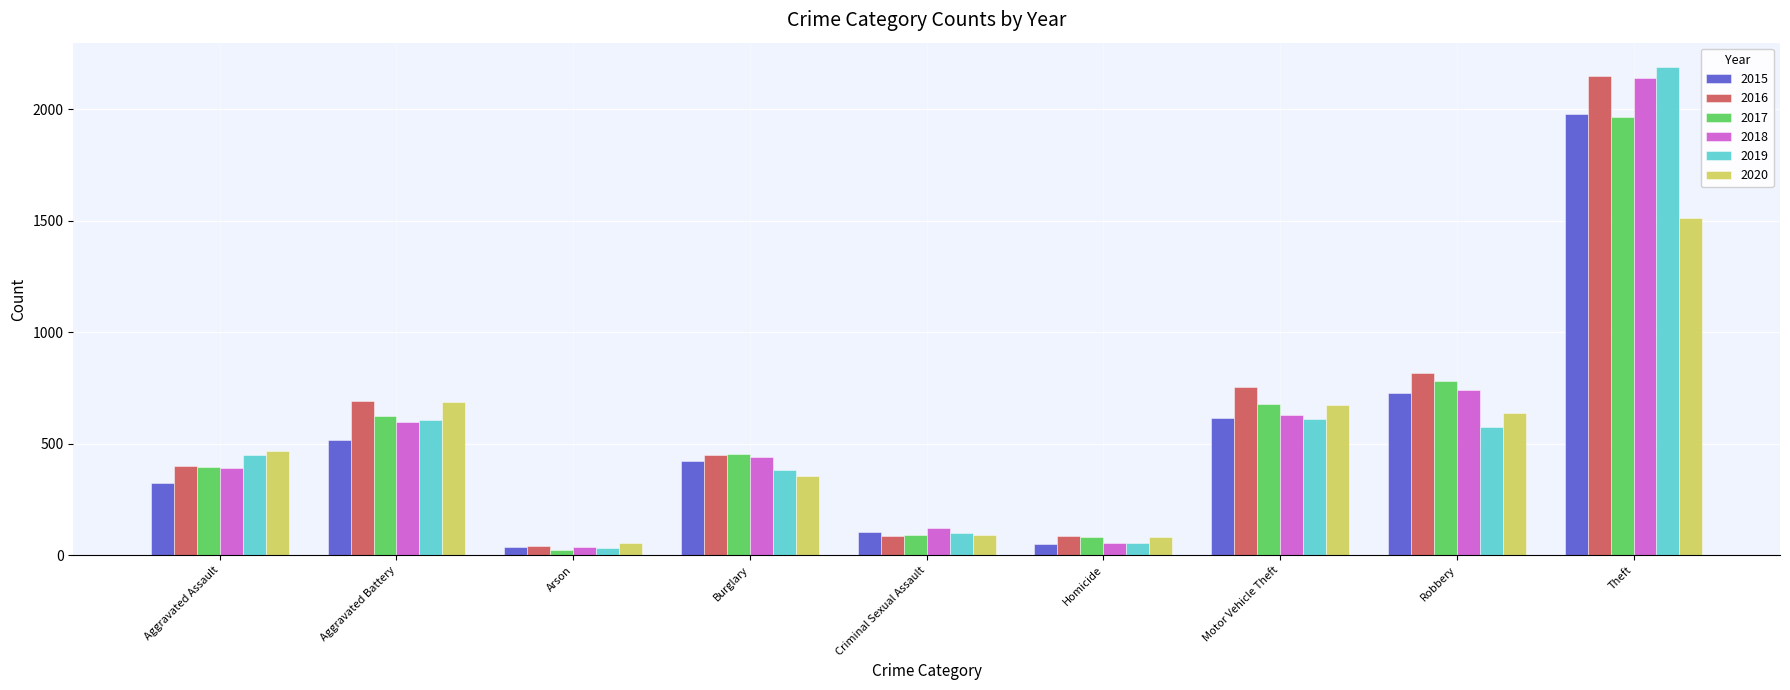

What is the value of the 2019 bar at the 4th from the left?

383